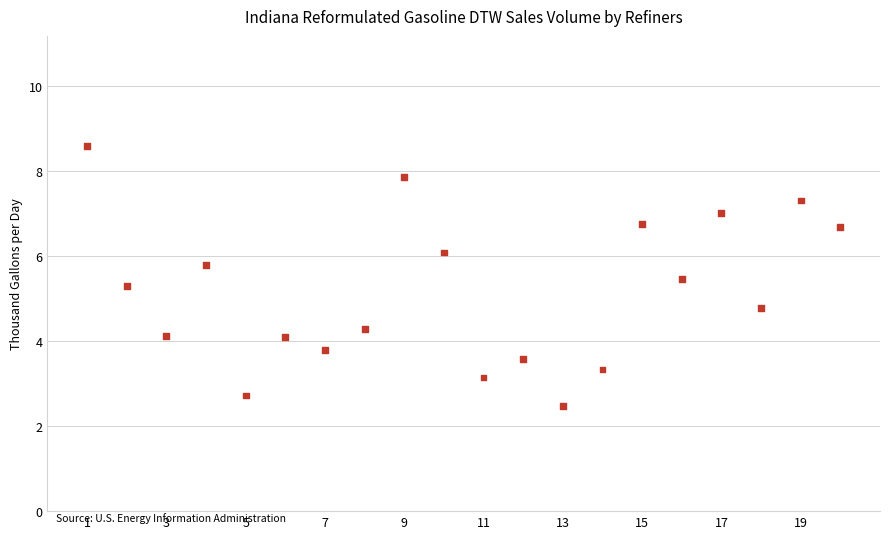

What is the range of X values (max minus min)?

19.0